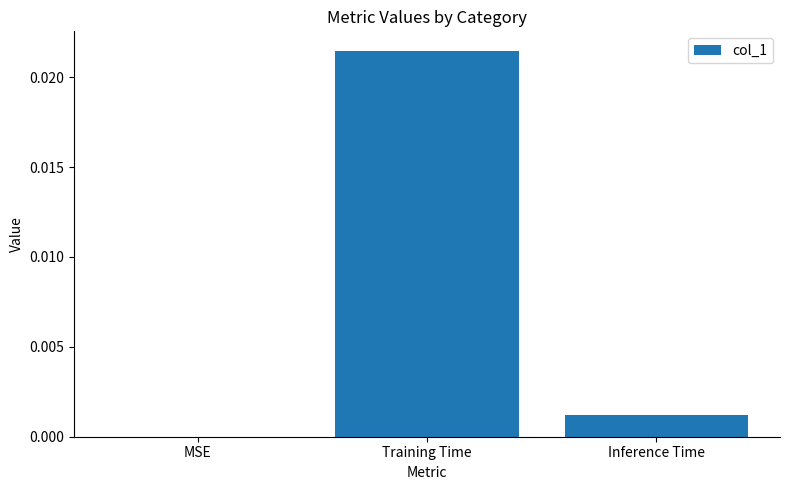

Count the number of data series in this chart.

1